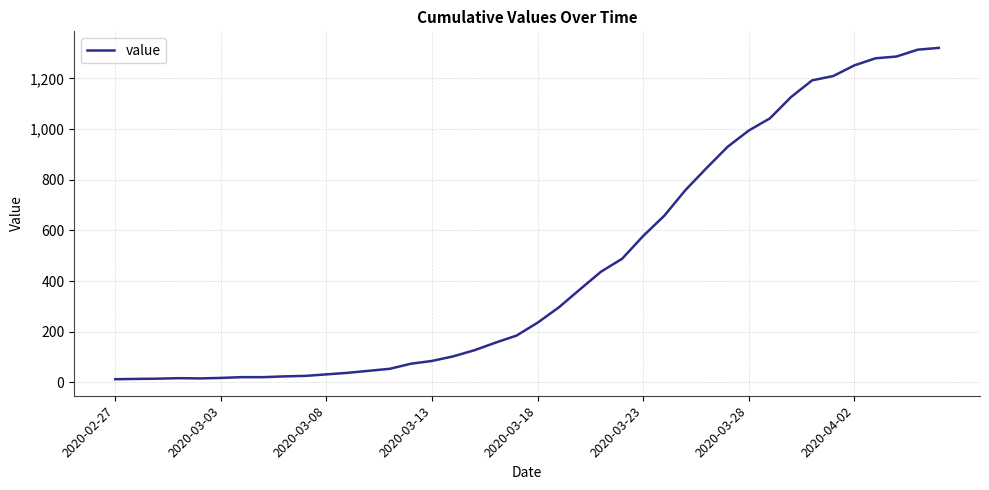

What is the greatest value displayed?

1320